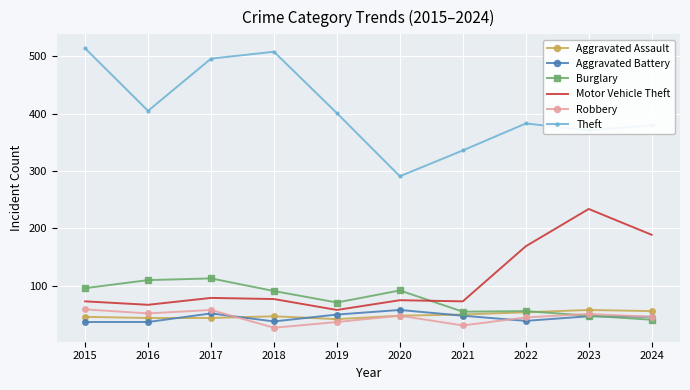

Which series has the widest spread of values?

Theft